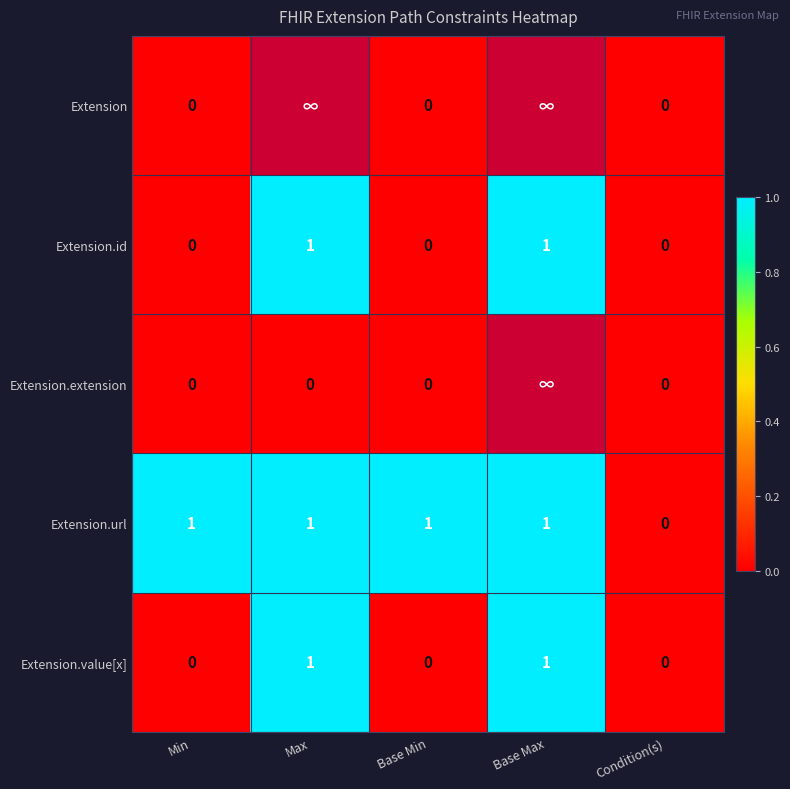

Between Condition(s) and Max, which is larger?

Max